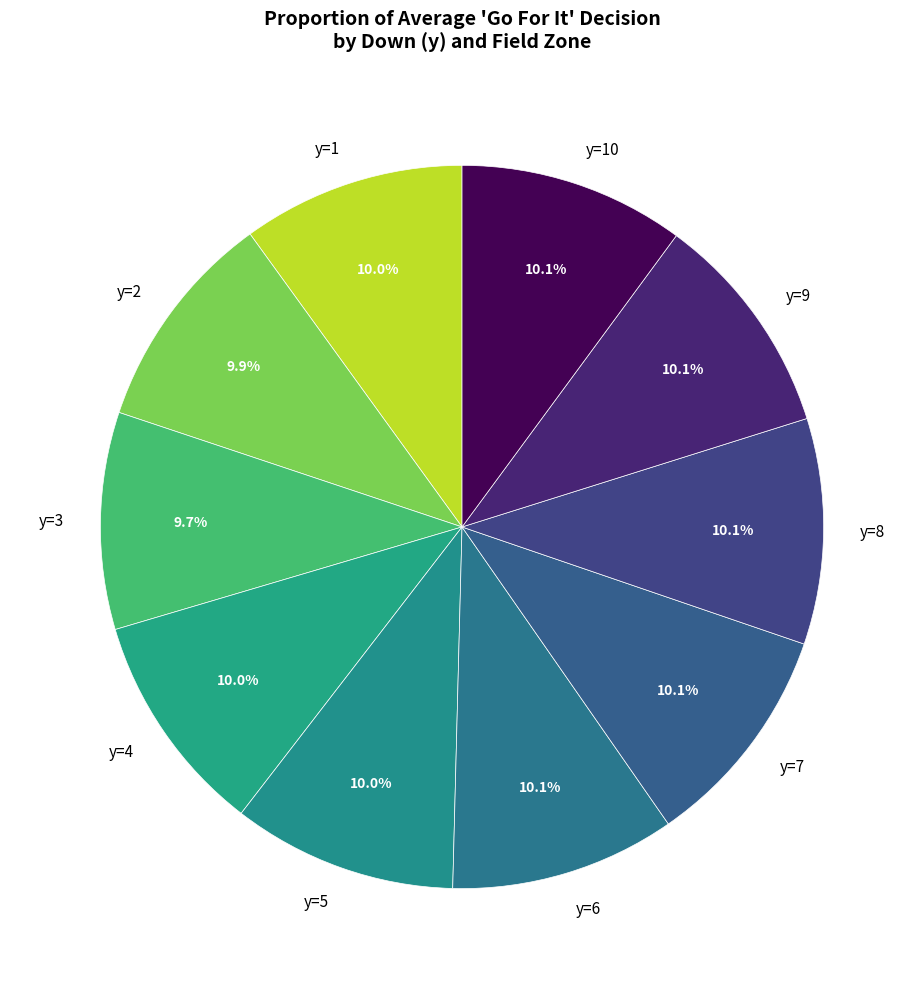

To the nearest percent, what percentage of the pie is y=4?

10%